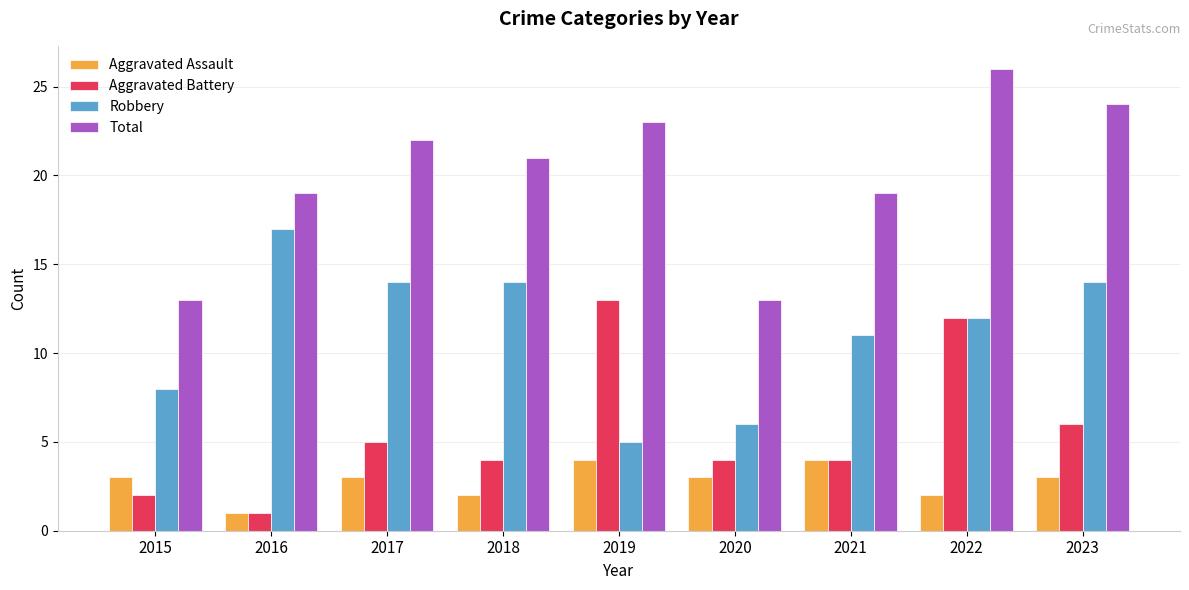

Rank the series by their maximum value, from highest to lowest.

Total, Robbery, Aggravated Battery, Aggravated Assault